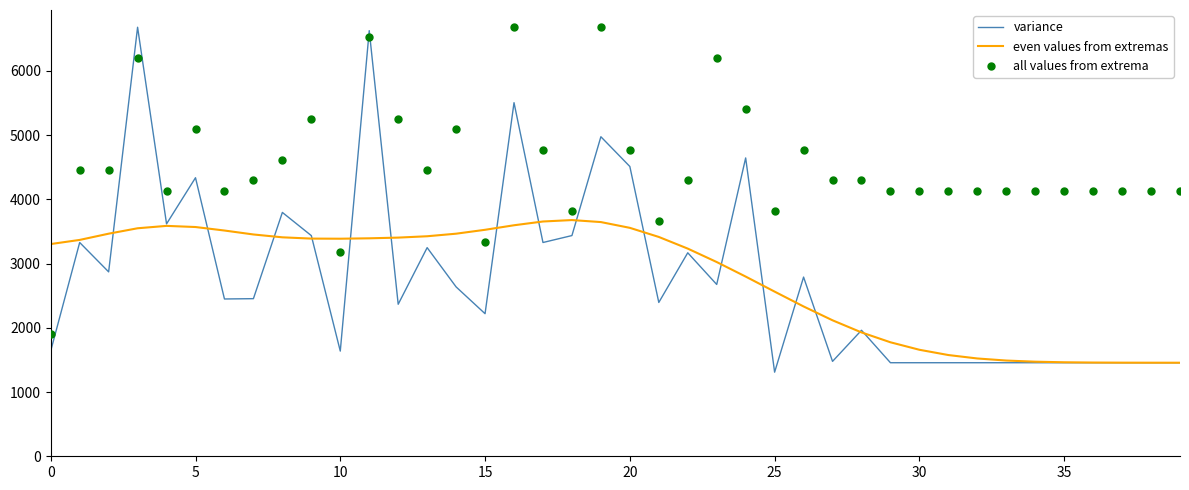

At which category is the sum across all series the highest?

11